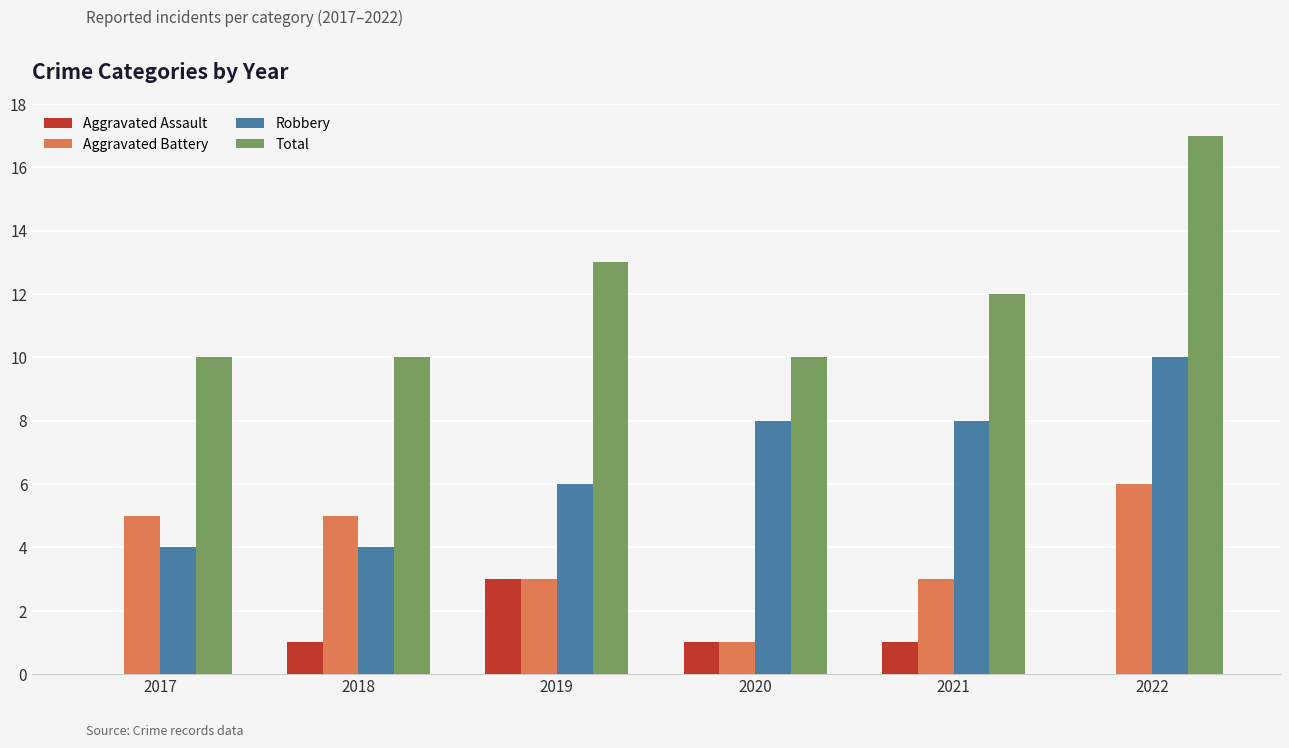

What are all the series names shown in the legend?

Aggravated Assault, Aggravated Battery, Robbery, Total